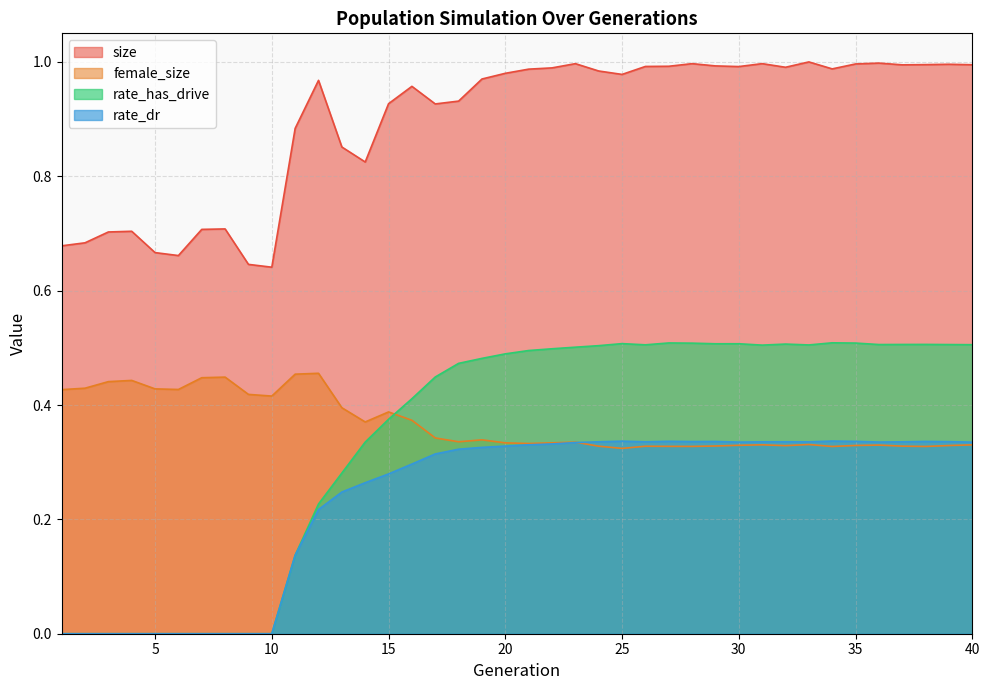

At which label does rate_has_drive reach its minimum?

1